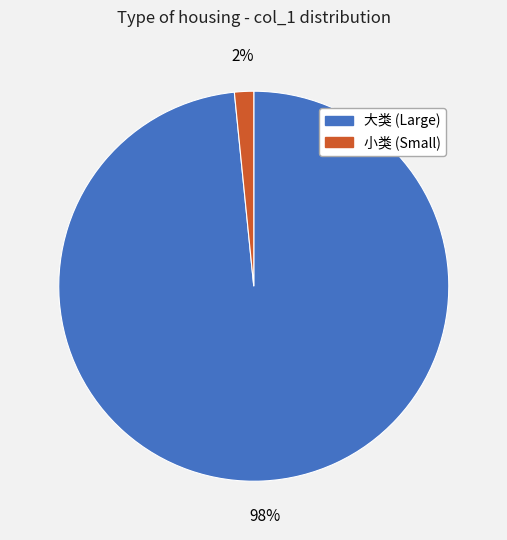

Is there any slice that represents more than half of the pie?

Yes